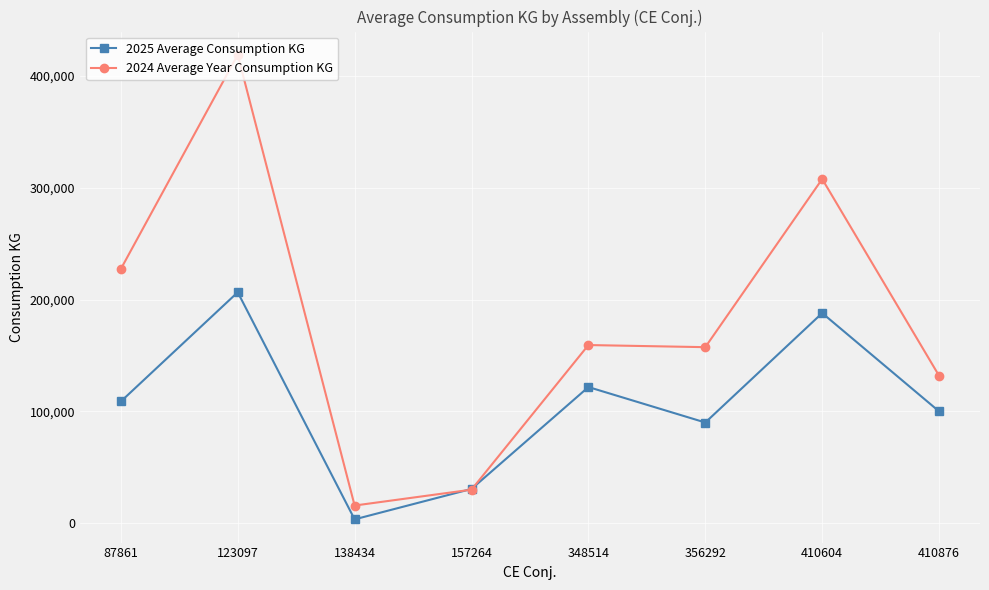

At 410876, list the series in order from largest to smallest.

2024 Average Year Consumption KG, 2025 Average Consumption KG